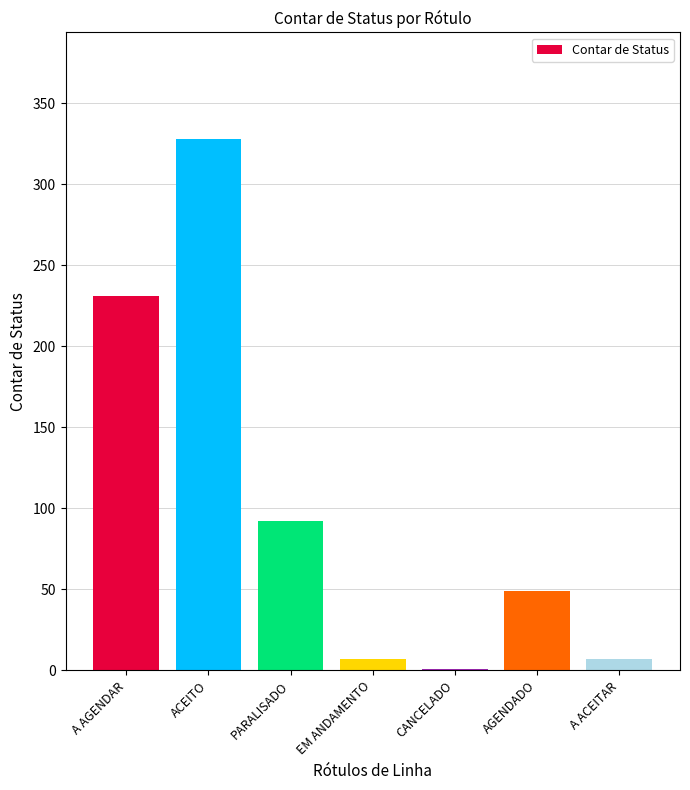

Between ACEITO and A AGENDAR, which is larger?

ACEITO